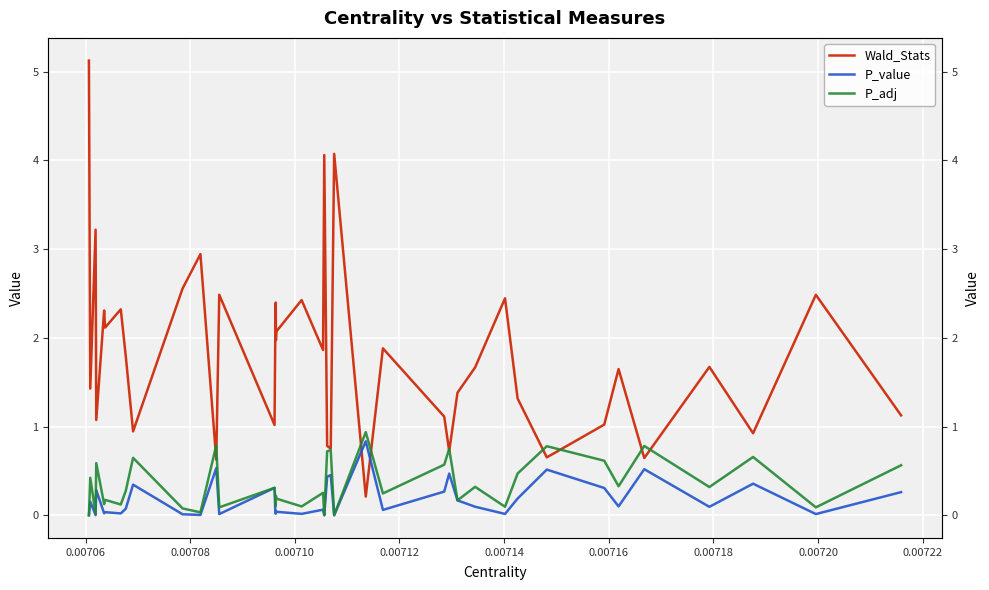

True or false: P_adj and P_value intersect in this chart.

False